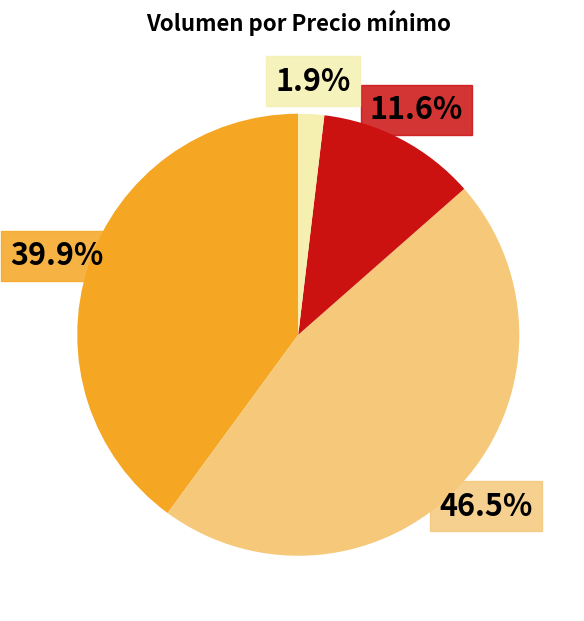

Is there a majority slice in this chart?

No